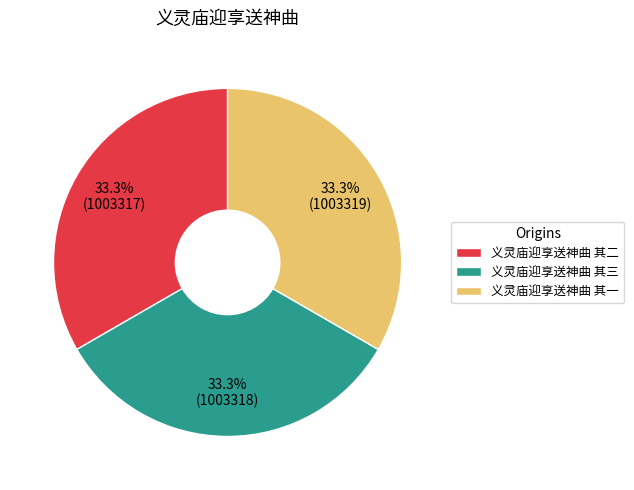

What is the ratio of the value at 义灵庙迎享送神曲 其一 to the value at 义灵庙迎享送神曲 其二?

1.0